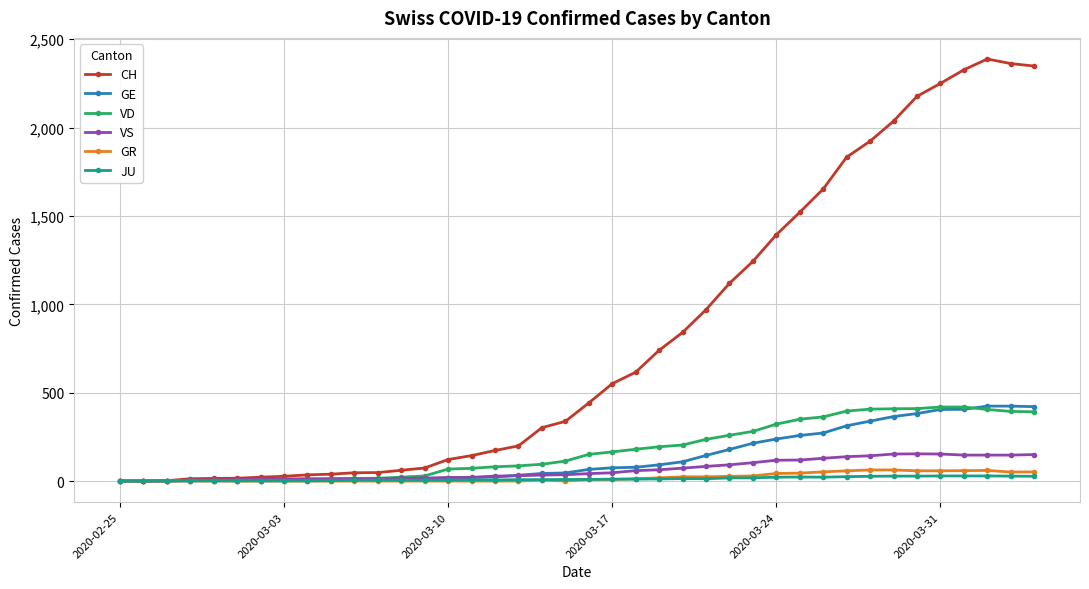

What is the highest value of the GE series?

424